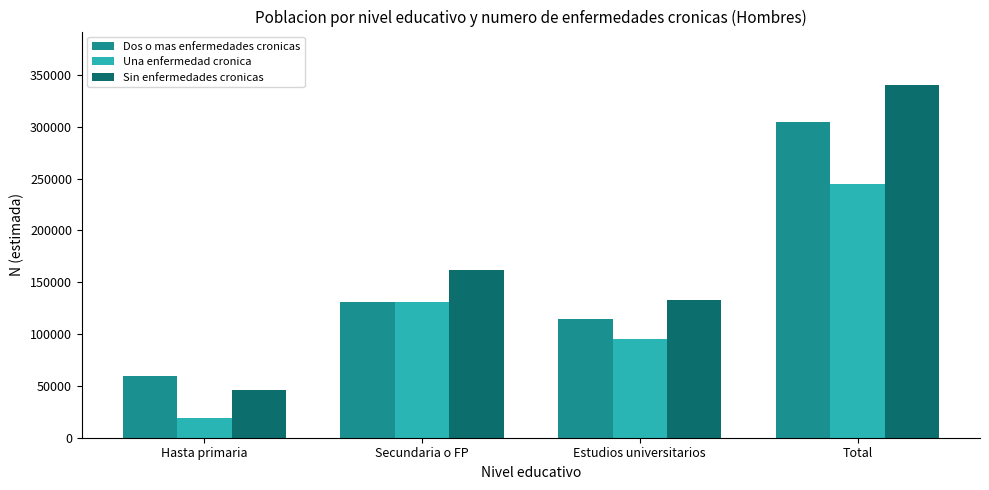

What is the difference between the Sin enfermedades cronicas values at Secundaria o FP and Estudios universitarios?

29159